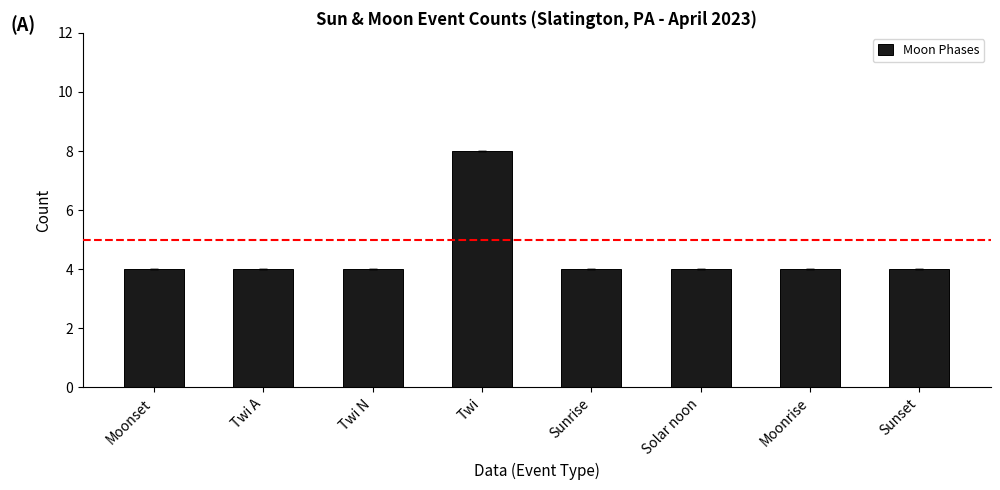

The value at Twi is 2. True or false?

False